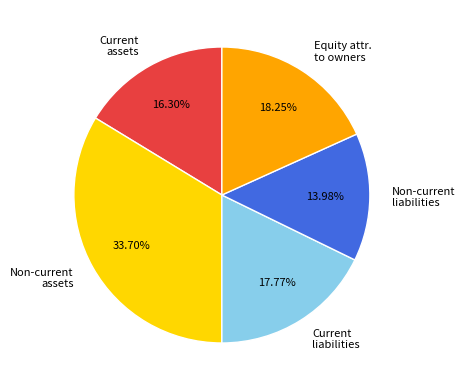

Does Non-current assets represent more than half of the total?

No